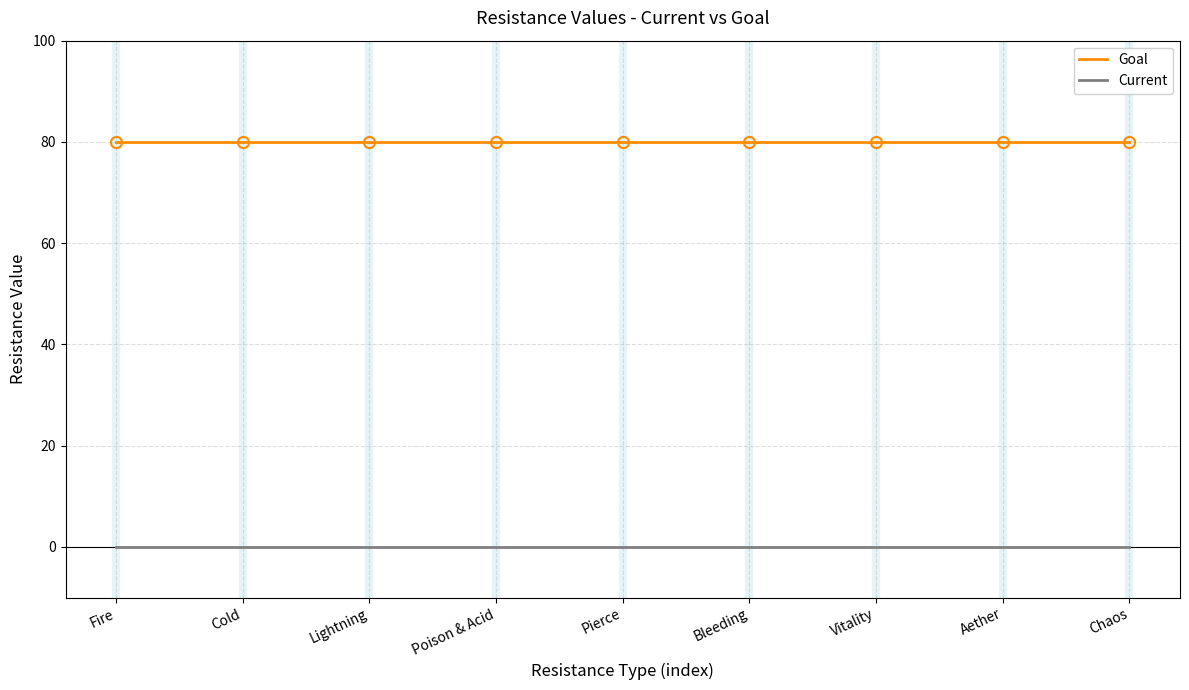

Reading right to left, list all the values displayed in this chart.

Goal: Chaos=80	Aether=80	Vitality=80	Bleeding=80	Pierce=80	Poison & Acid=80	Lightning=80	Cold=80	Fire=80
Current: Chaos=0	Aether=0	Vitality=0	Bleeding=0	Pierce=0	Poison & Acid=0	Lightning=0	Cold=0	Fire=0